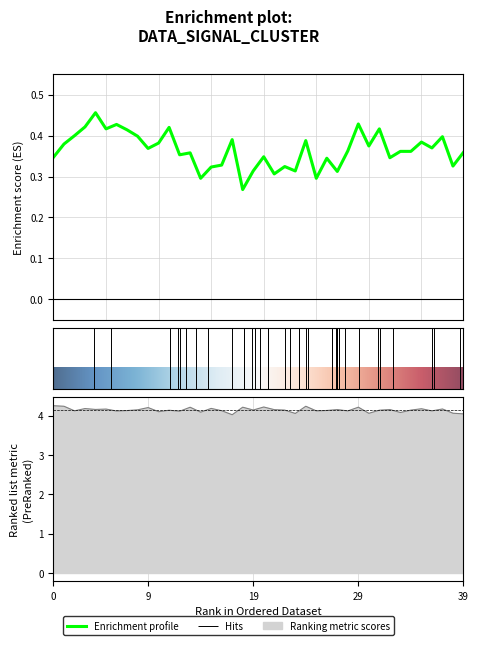

True or false: col_2 and col_4 intersect in this chart.

False